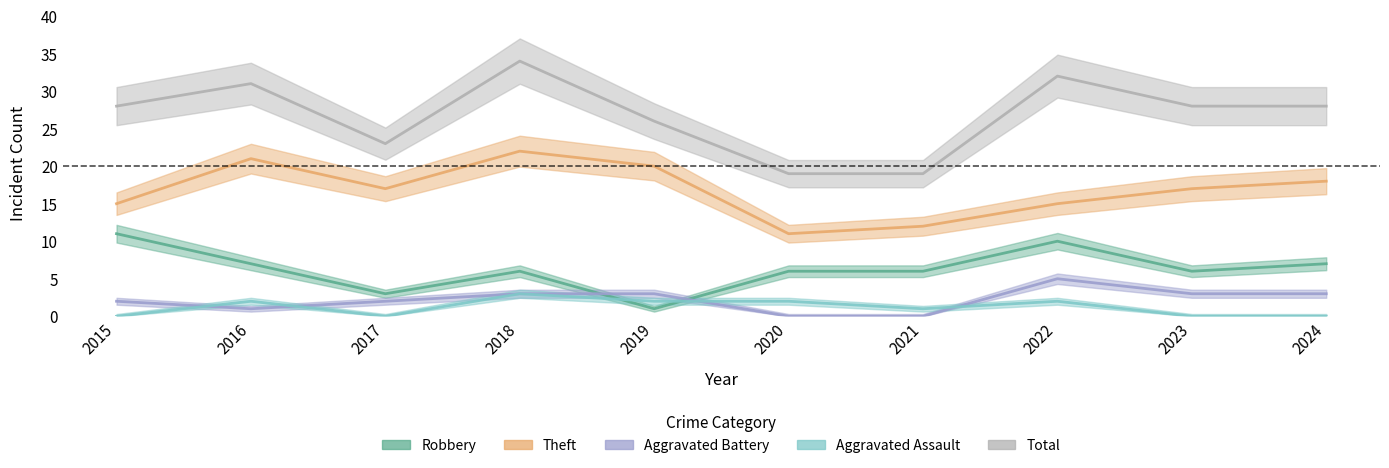

Reading left to right, transcribe all the data shown in this chart.

Robbery: 11	7	3	6	1	6	6	10	6	7
Theft: 15	21	17	22	20	11	12	15	17	18
Aggravated Battery: 2	1	2	3	3	0	0	5	3	3
Aggravated Assault: 0	2	0	3	2	2	1	2	0	0
Total: 28	31	23	34	26	19	19	32	28	28